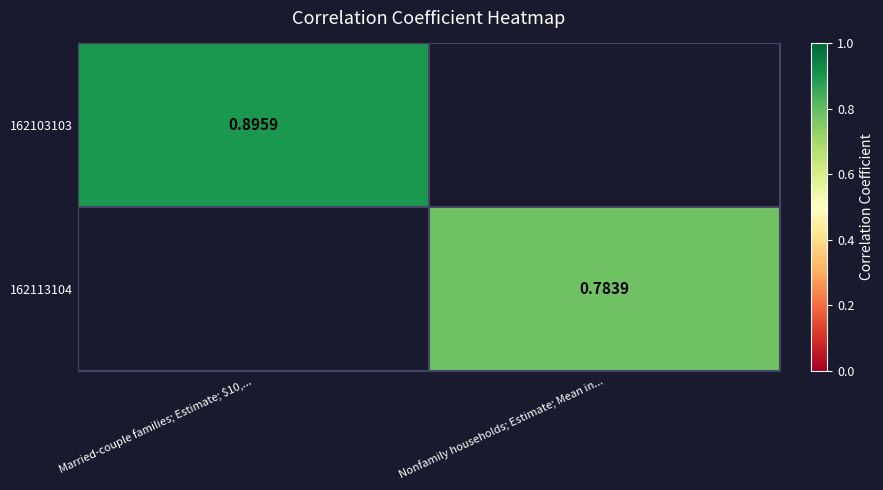

Is it true that 162103103 equals 0.9 at Married-couple families; Estimate; $10,...?

True